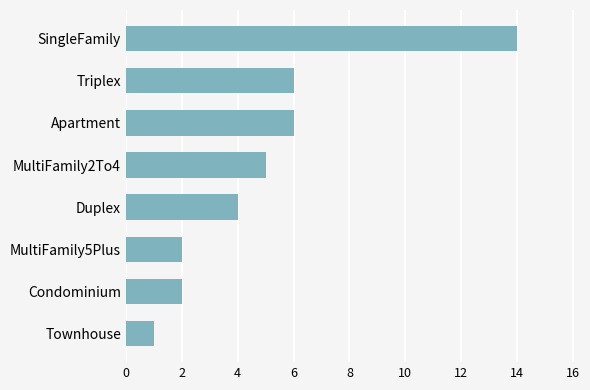

Reading bottom to top, list all the values displayed in this chart.

Townhouse=1	Condominium=2	MultiFamily5Plus=2	Duplex=4	MultiFamily2To4=5	Apartment=6	Triplex=6	SingleFamily=14